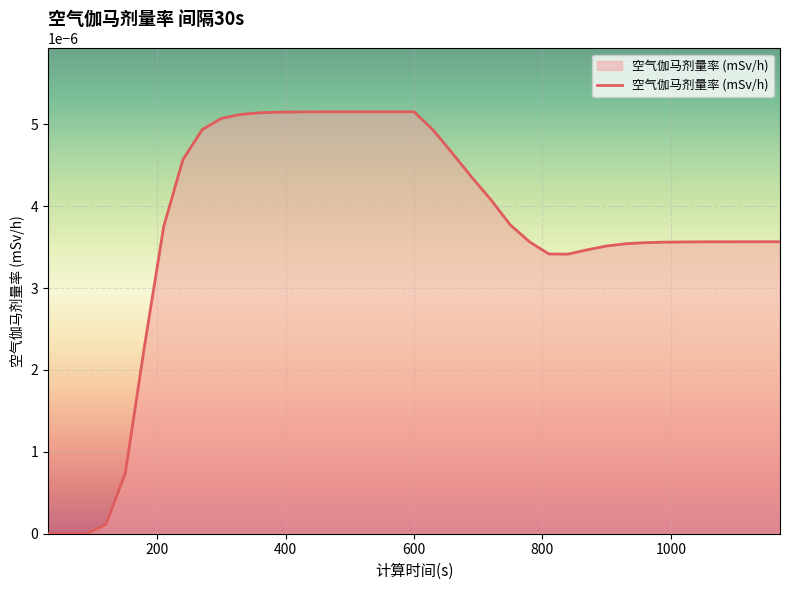

Does the chart have visible grid lines?

Yes